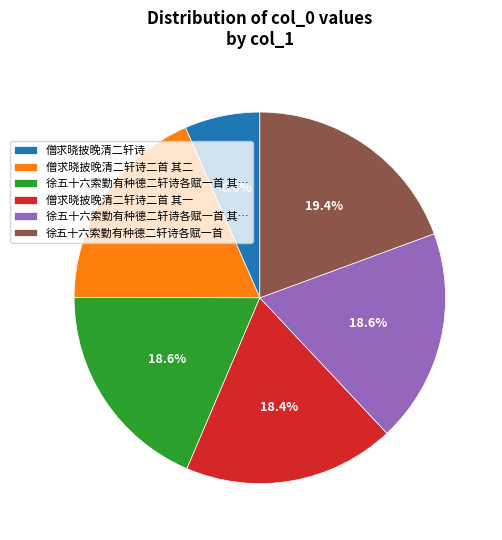

Is there a majority slice in this chart?

No